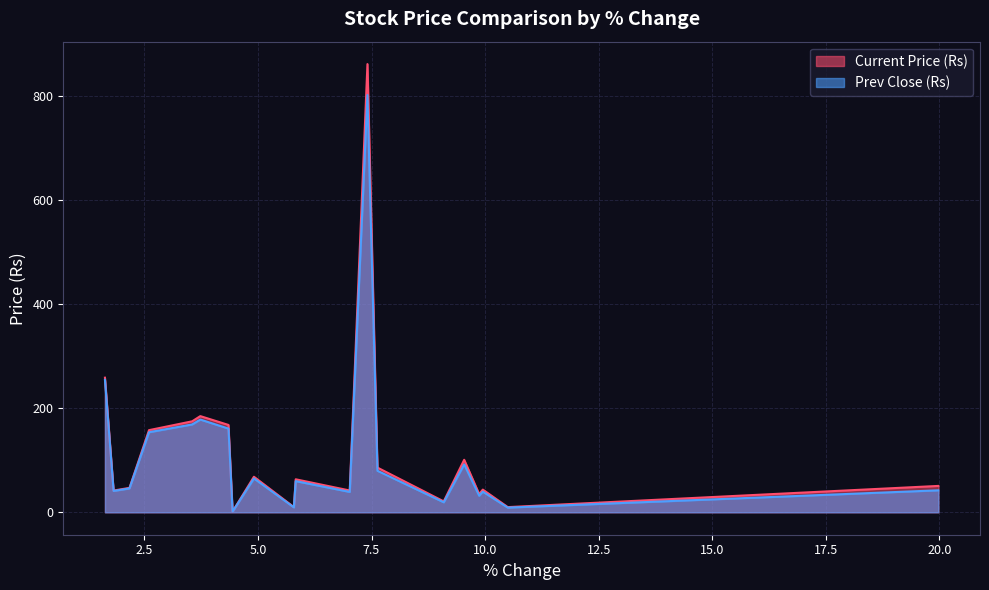

True or false: Prev Close (Rs) and Current Price (Rs) cross at least once.

False